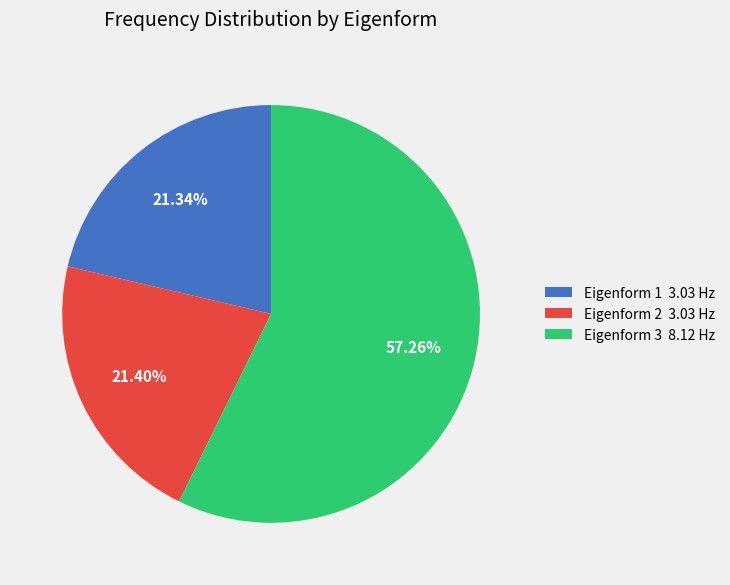

Does any single category account for the majority?

Yes